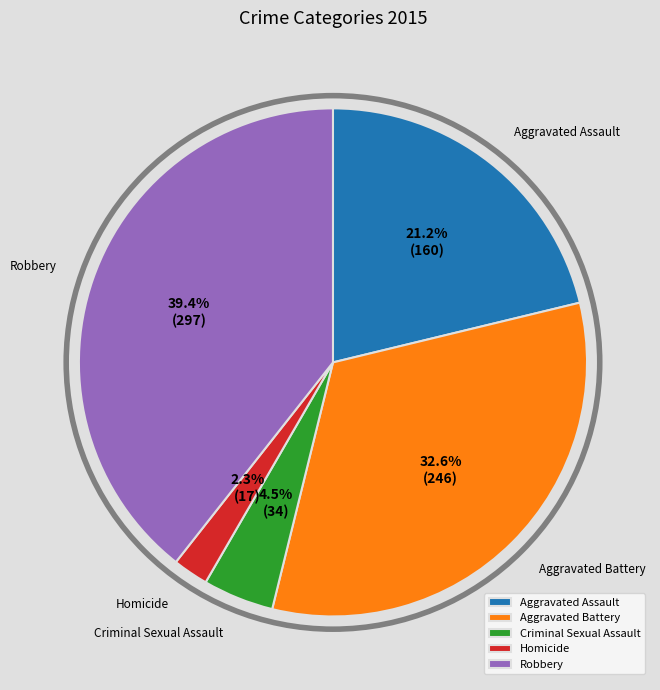

Which category has the smallest portion of the pie?

Homicide